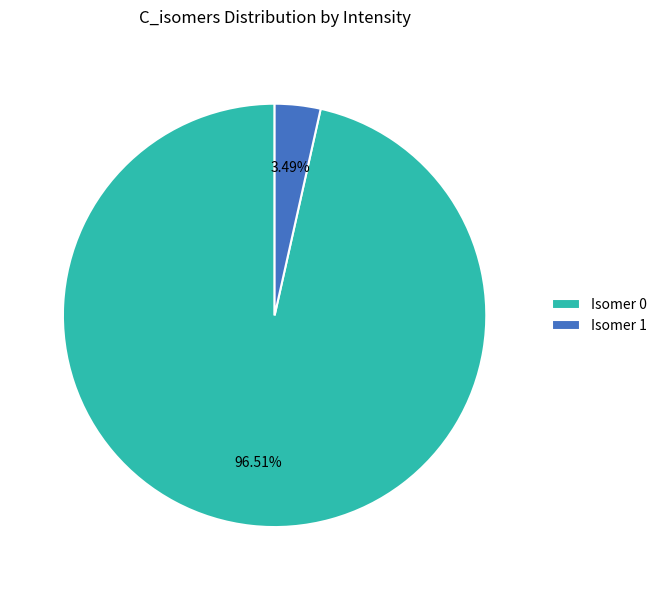

Which slice represents more than half of the pie?

Isomer 0